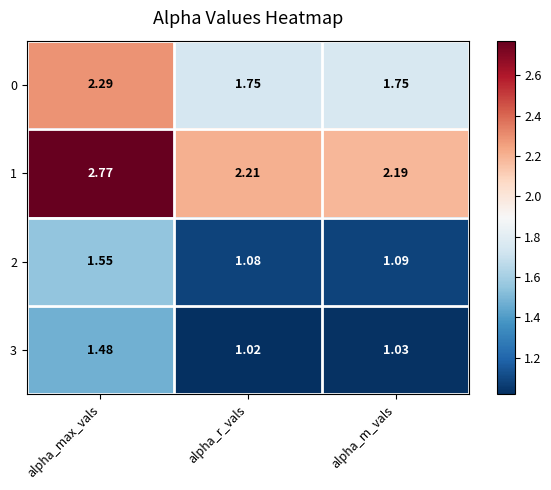

List the labels in order of 3 value, largest first.

alpha_max_vals, alpha_m_vals, alpha_r_vals